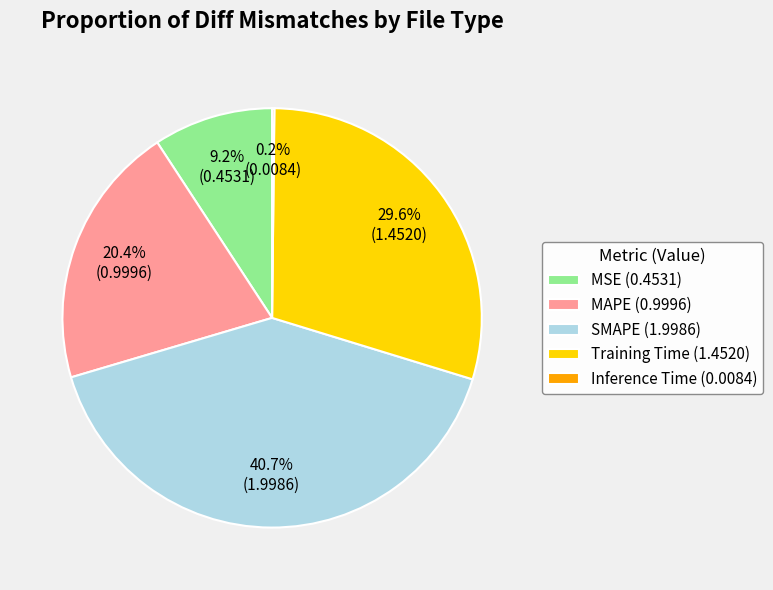

Between SMAPE and Training Time, which is larger?

SMAPE